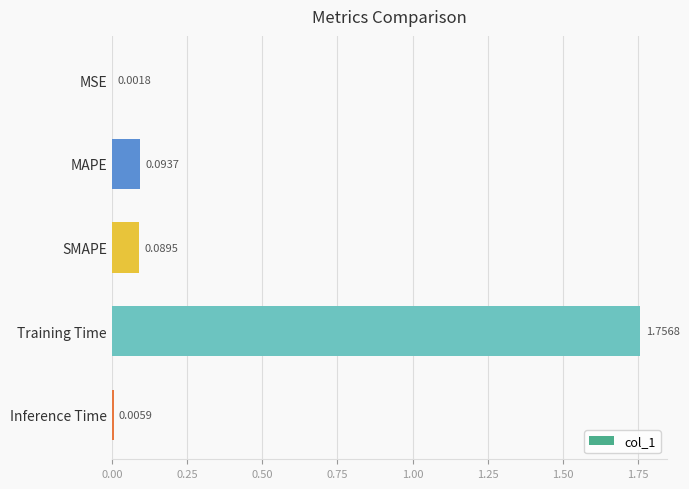

Which category has the highest value across all series?

Training Time